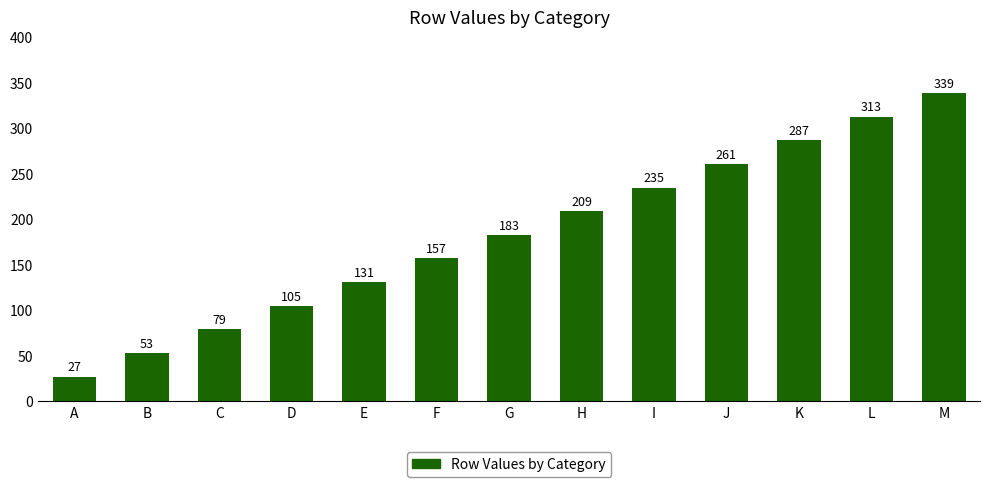

What is the value of the 12th bar from the left?

313